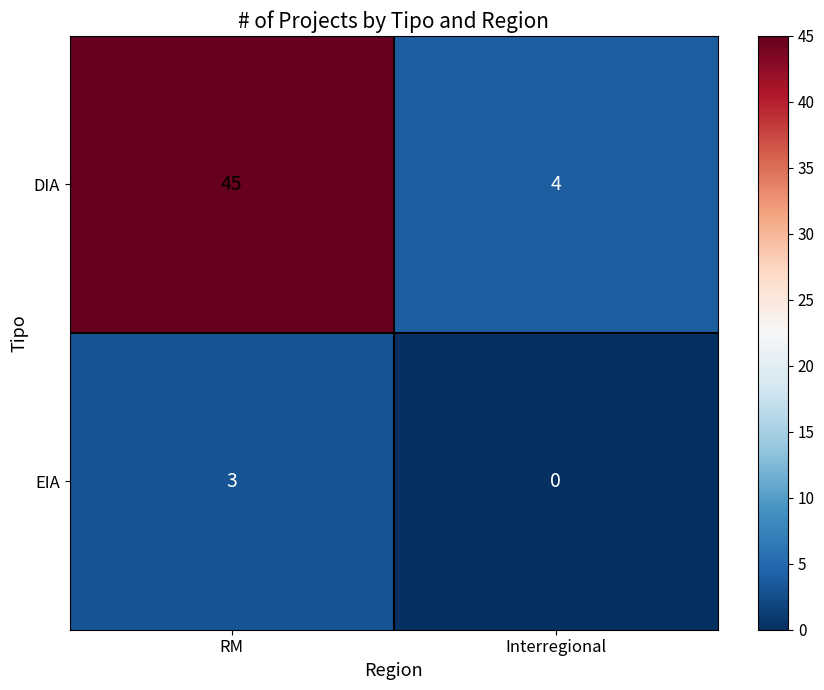

What is the sum of all DIA values?

49